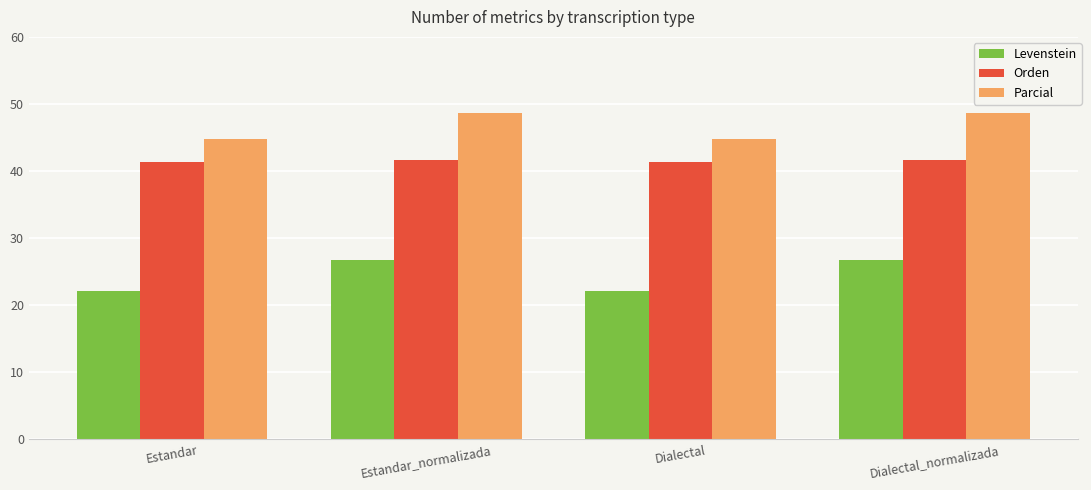

What are all the series names shown in the legend?

Levenstein, Orden, Parcial